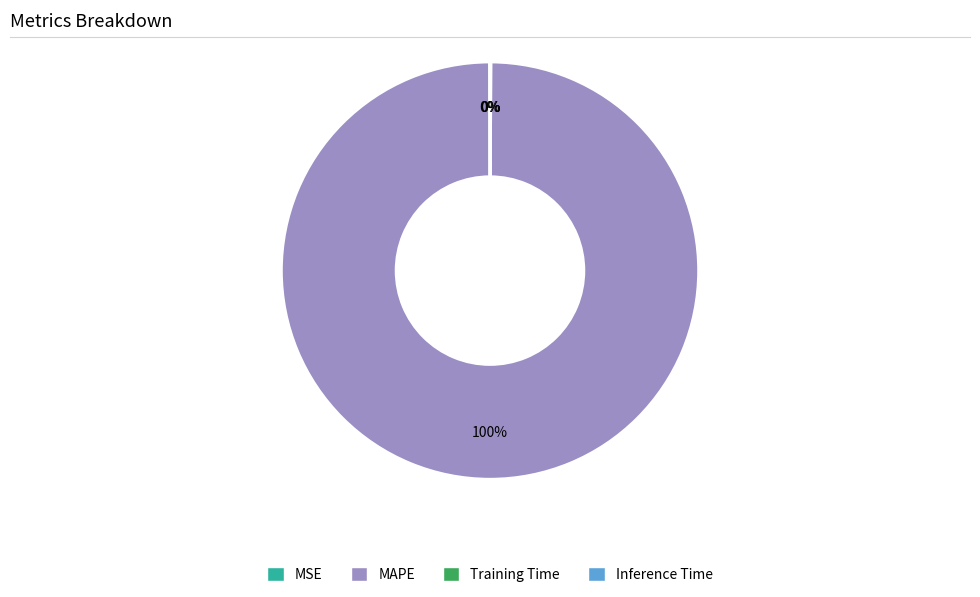

True or false: MAPE accounts for 100% of the total.

True